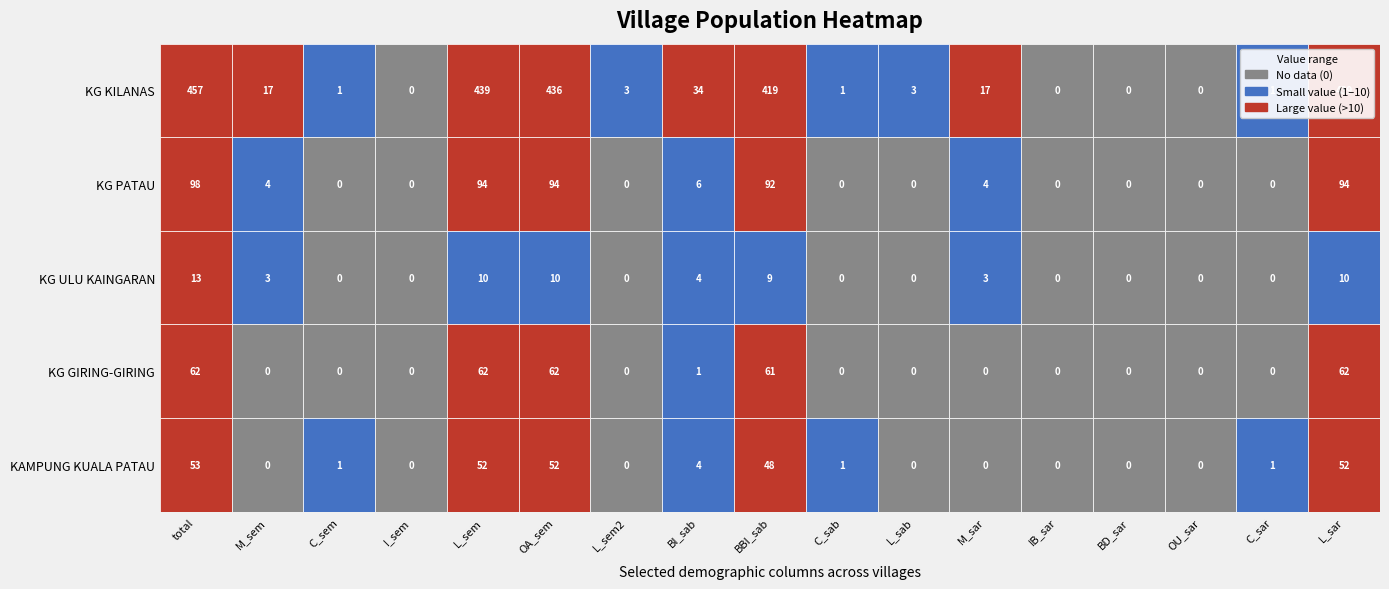

The KG GIRING-GIRING series shows -21 at 12. True or false?

False